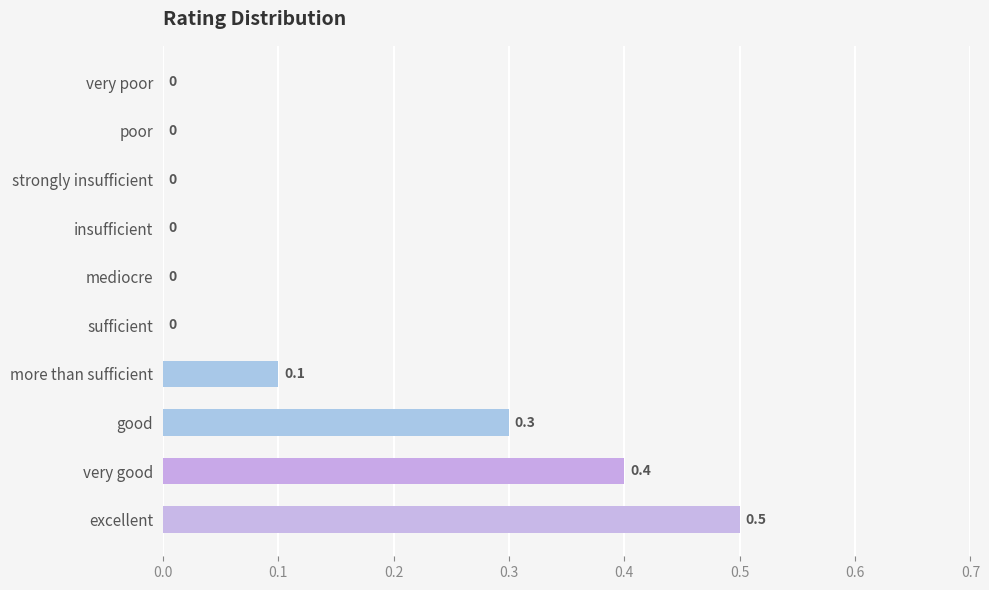

How many series are shown in this chart?

1